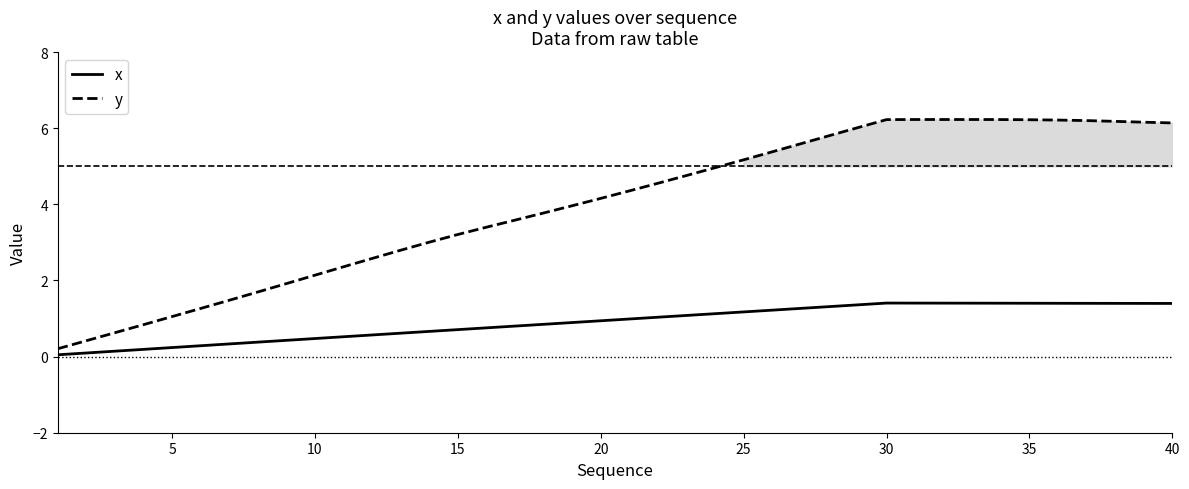

Count the number of data series in this chart.

2